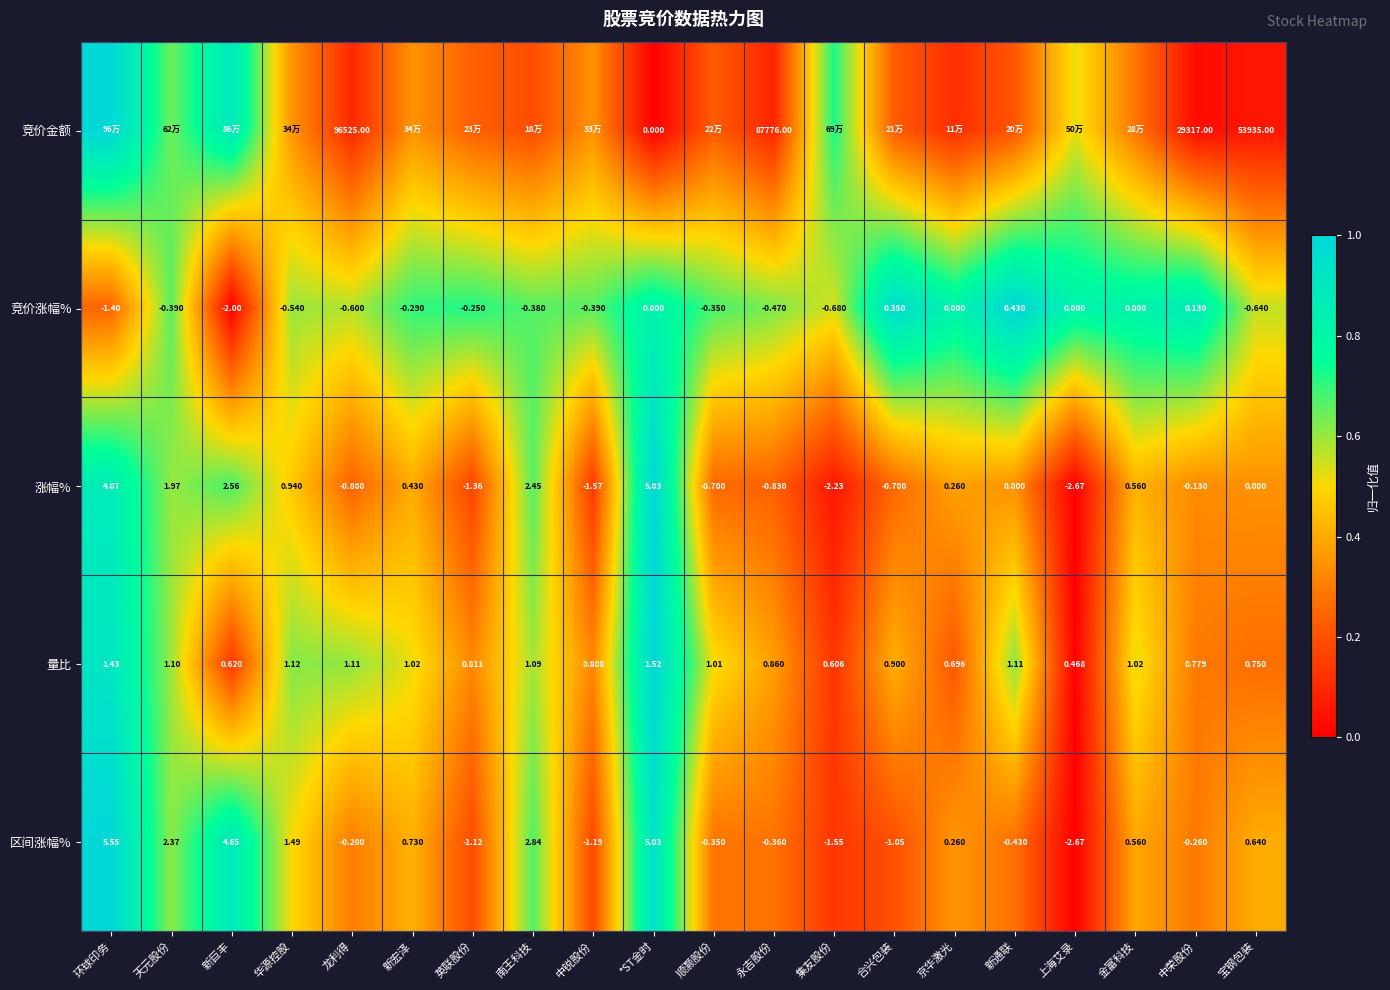

Where does the 涨幅% series first go above 0?

环球印务